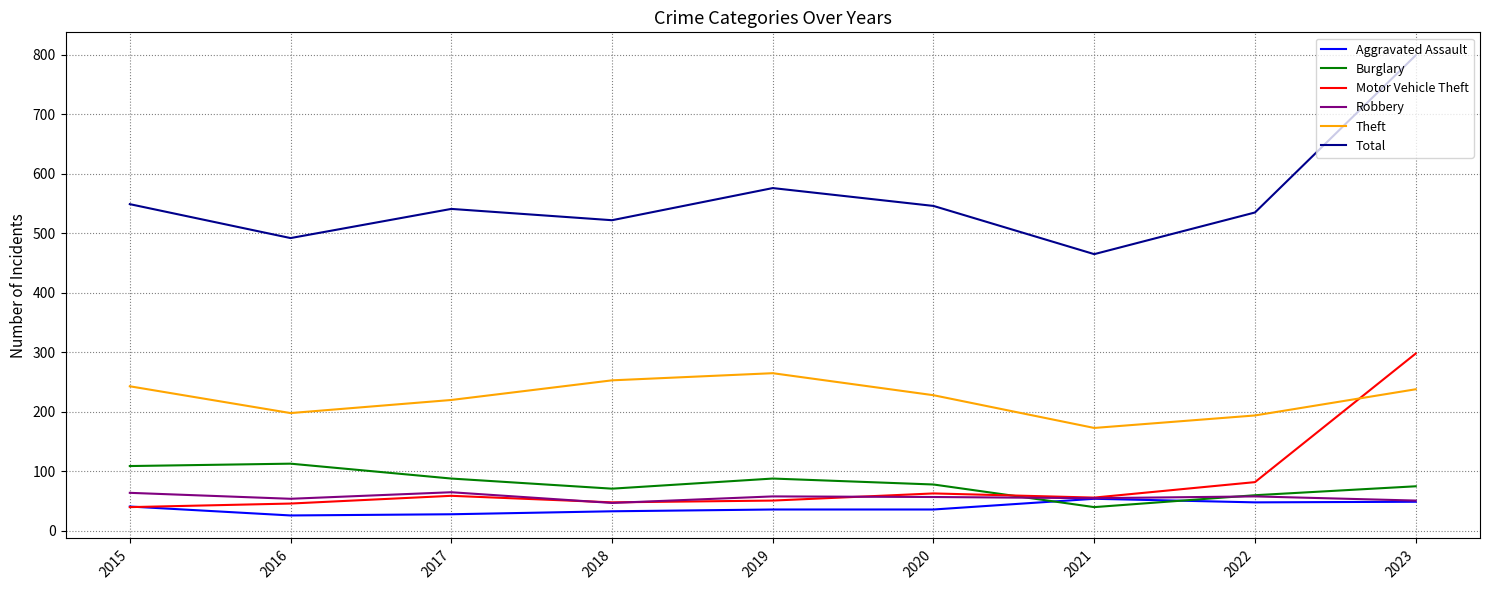

What is the spread (max minus min) of values at 2022?

487